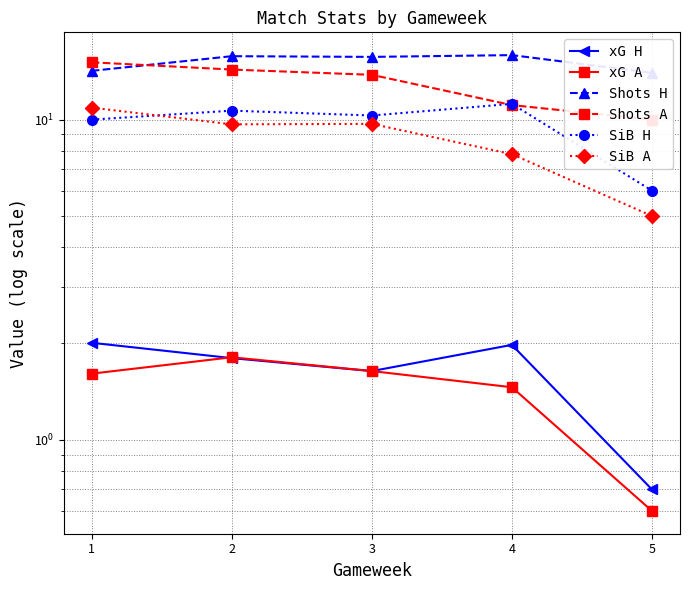

True or false: Shots A and xG A cross at least once.

False